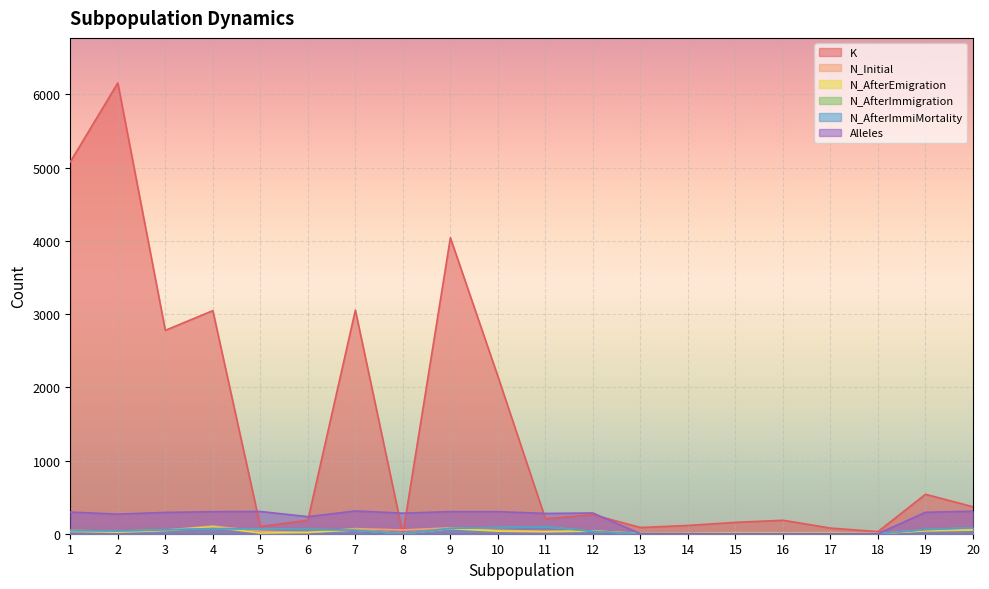

Which label corresponds to the smallest value in the chart?

8